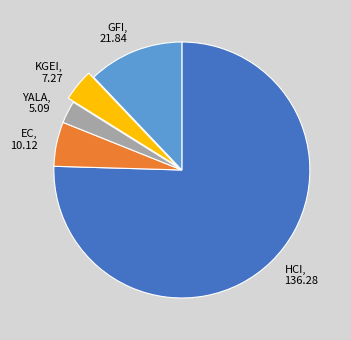

Do HCI, 136.28 and YALA, 5.09 together represent more than half of the pie?

Yes